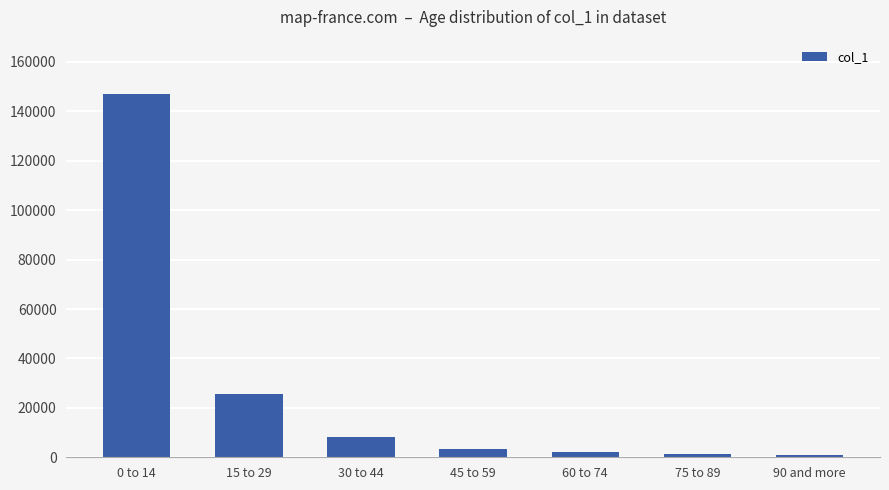

What is the label of the 7th bar from the left?

90 and more